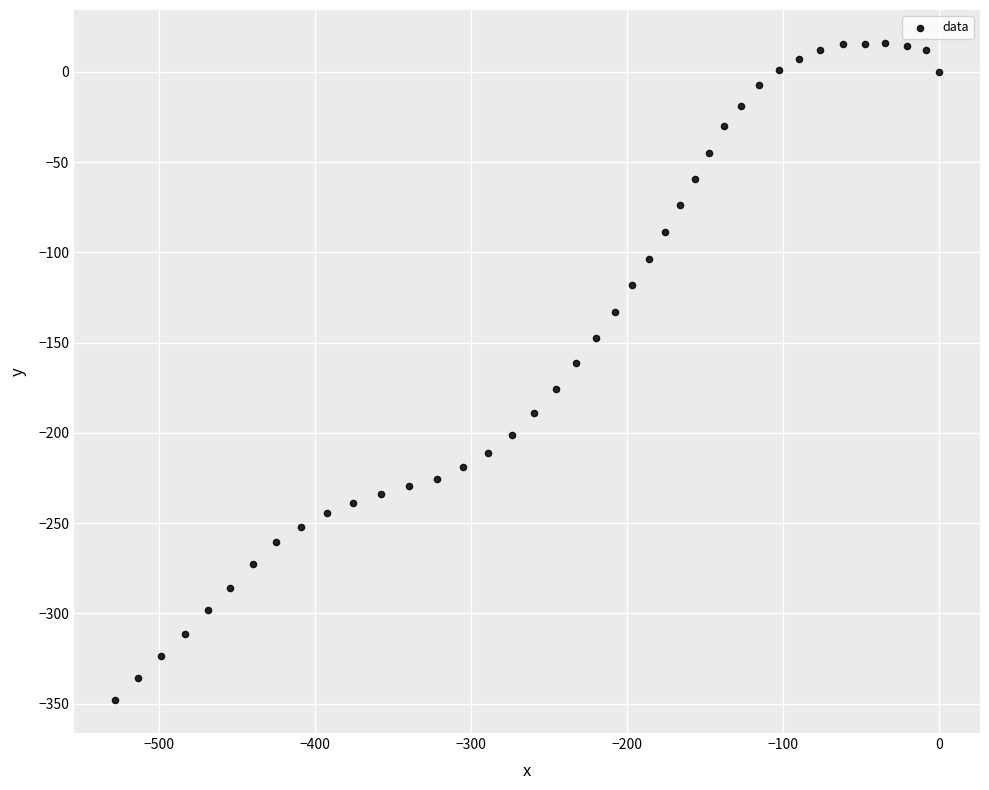

What Y value in the scatter plot is closest to -166?

-161.4